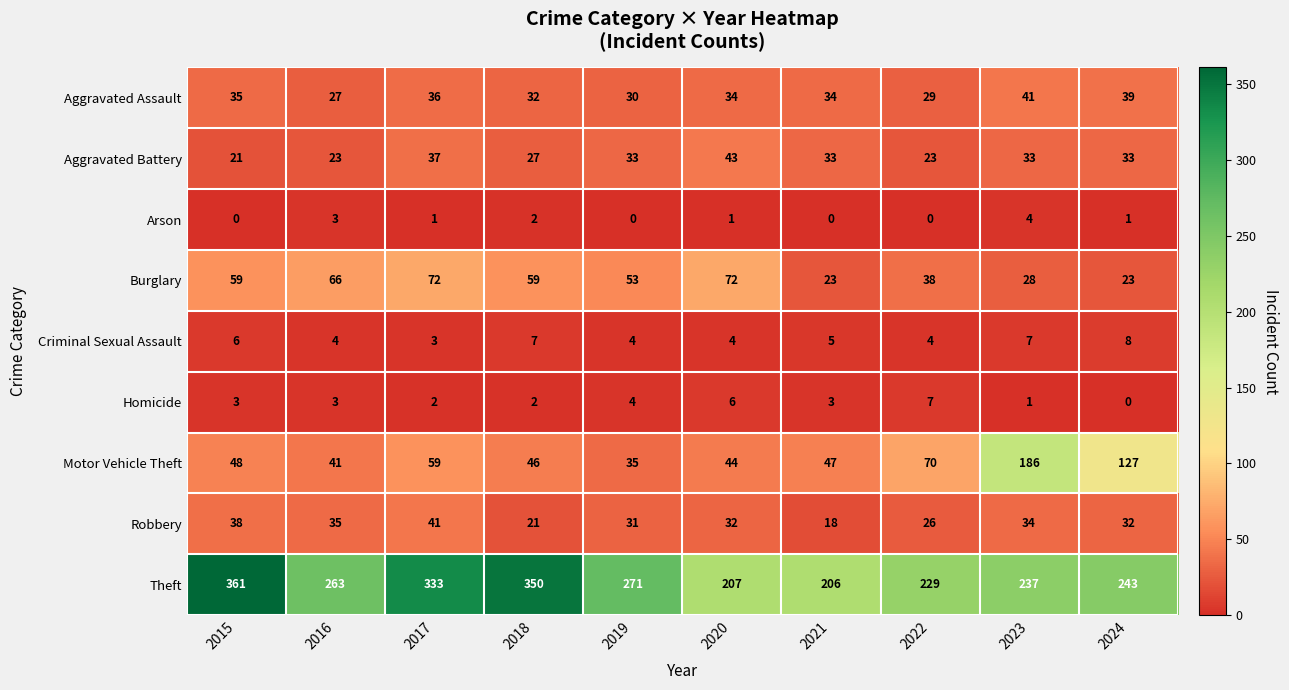

What is the minimum value for Robbery?

18